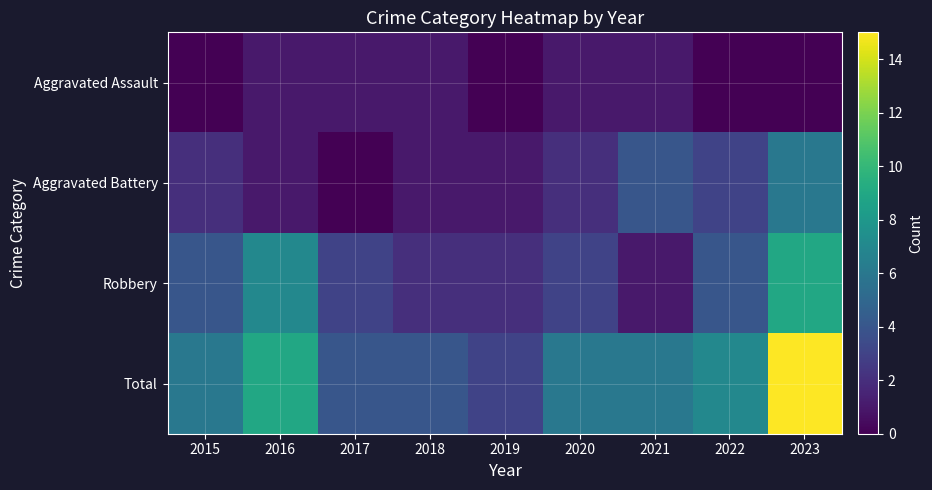

What is the spread (max minus min) of values at 2016?

8